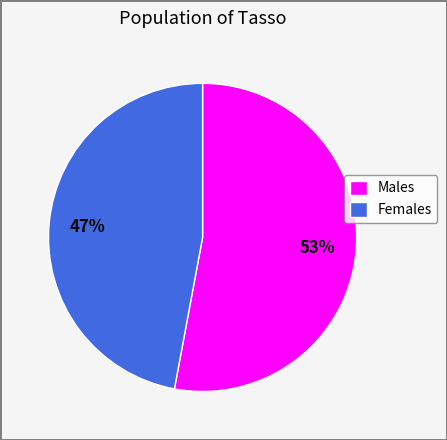

To the nearest percent, what is the average slice percentage?

50%